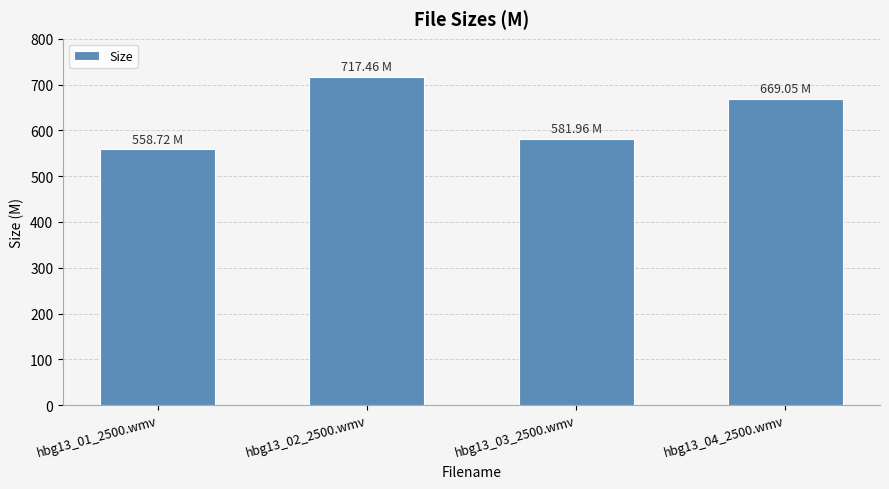

What is the approximate value at hbg13_01_2500.wmv?

558.7